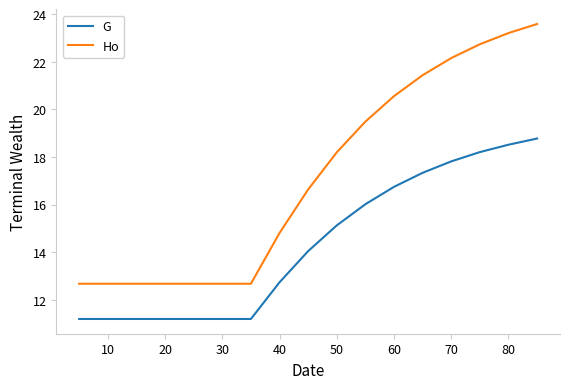

Rank the series by their maximum value, from lowest to highest.

G, Ho